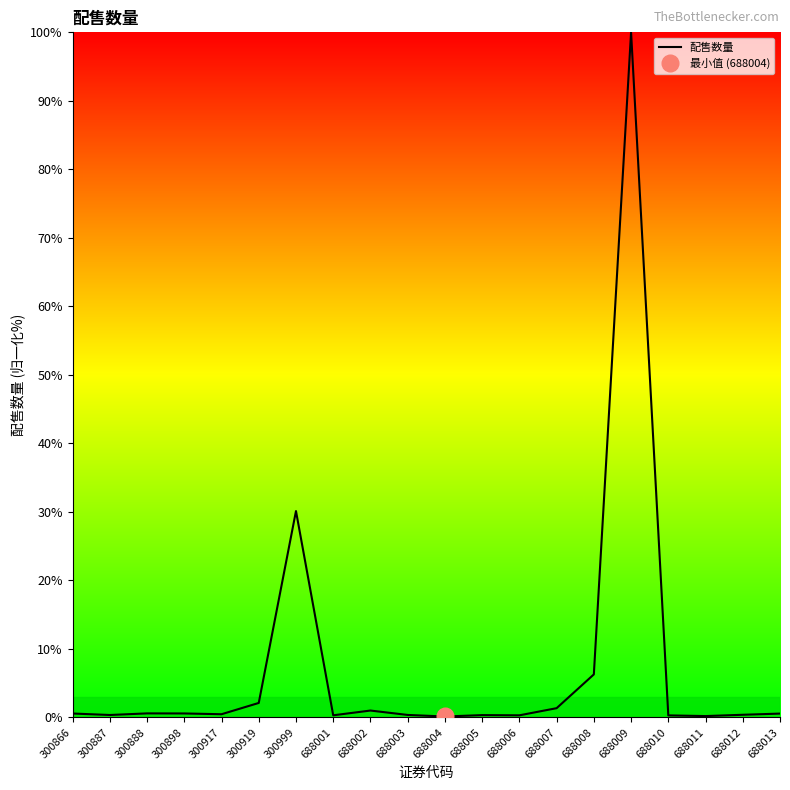

At which category does the chart reach its peak across all series?

688009